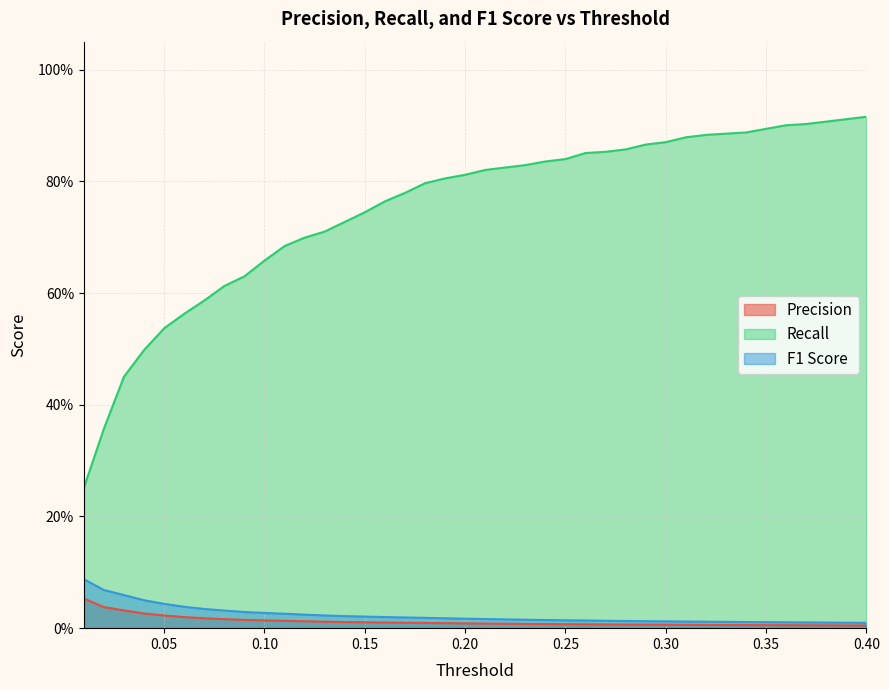

Is the value of Recall at 0.06 greater than the value of F1 Score at 0.32?

Yes